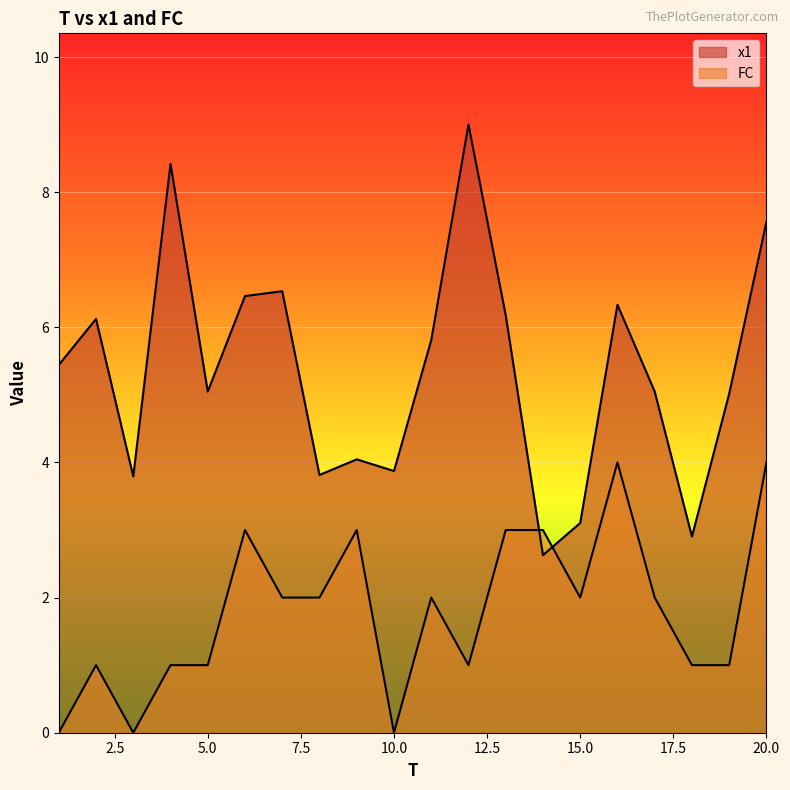

What is the greatest value displayed?

9.0